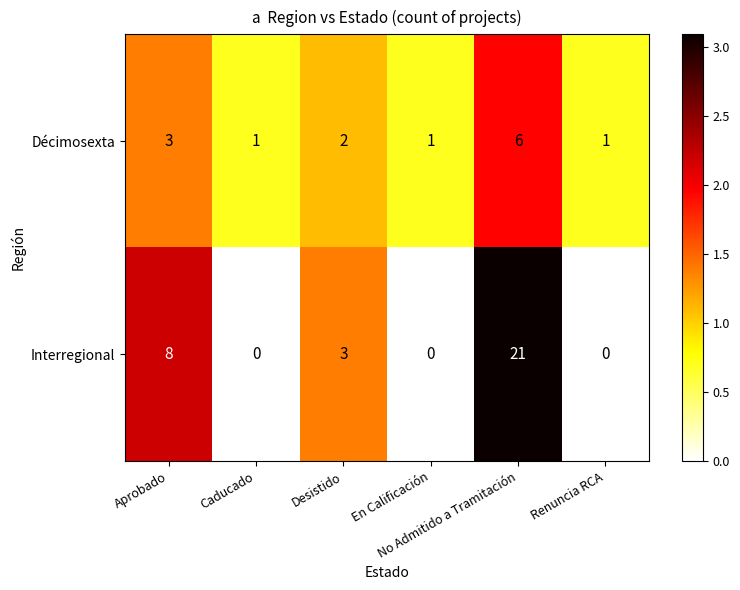

Which series has the largest range (max minus min)?

Interregional